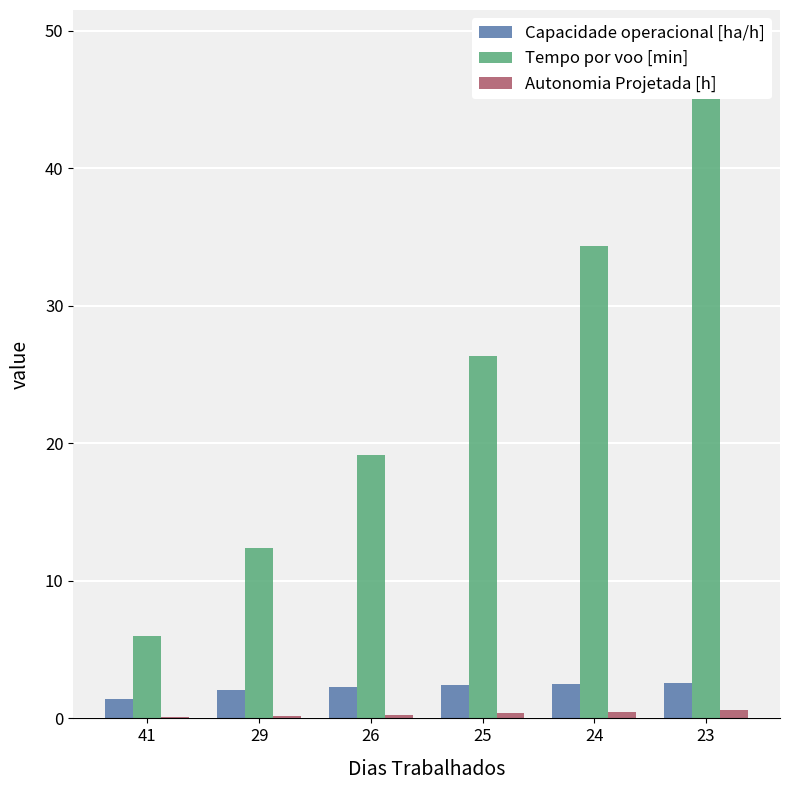

The value of Autonomia Projetada [h] at 25 is 0.4. True or false?

True